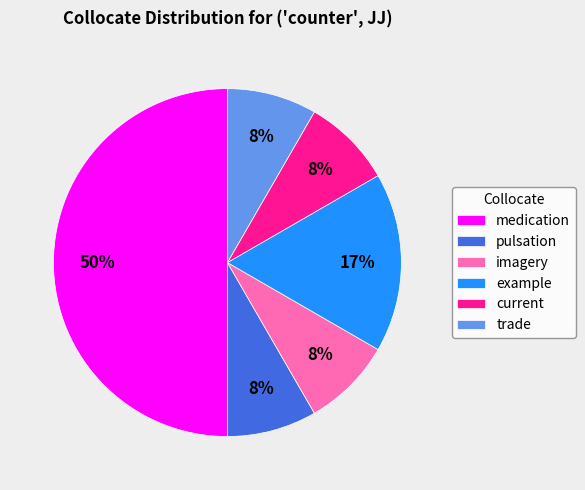

To the nearest percent, what is the difference between the largest and smallest slice percentages?

42%